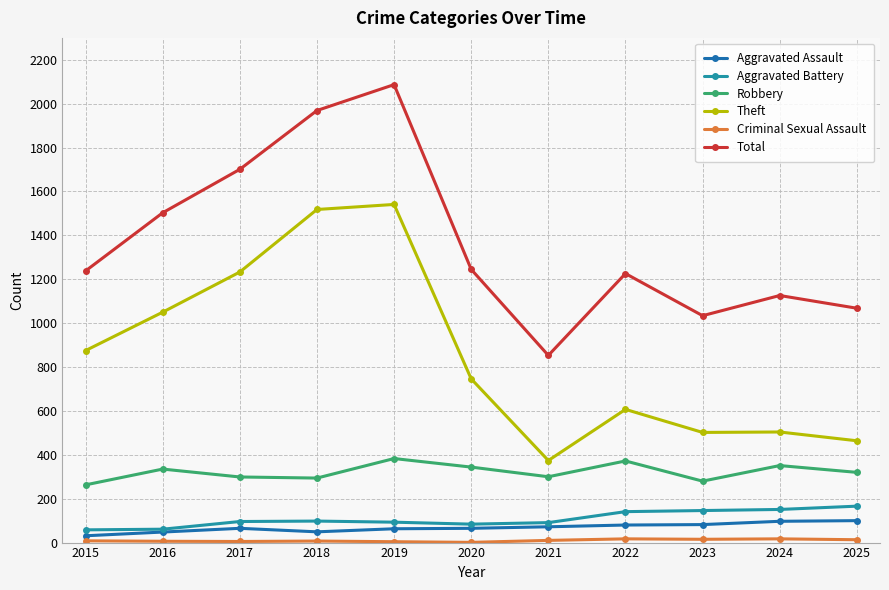

At which category is the sum across all series the highest?

2019